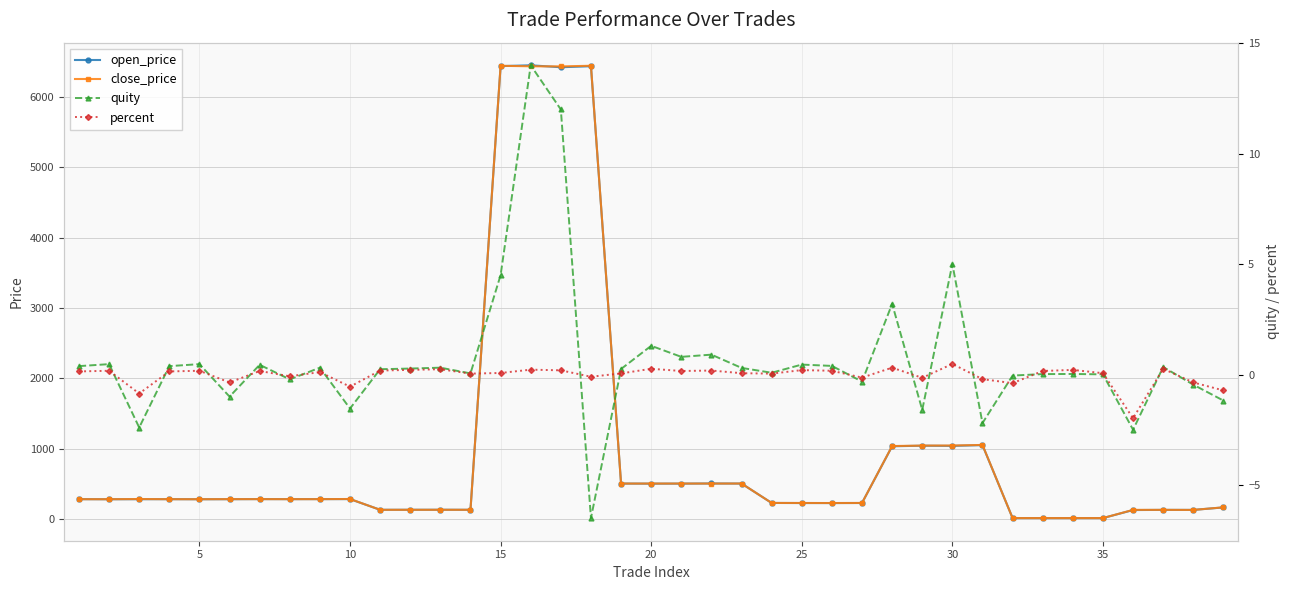

True or false: percent has more than 1 points higher than both neighbors.

True